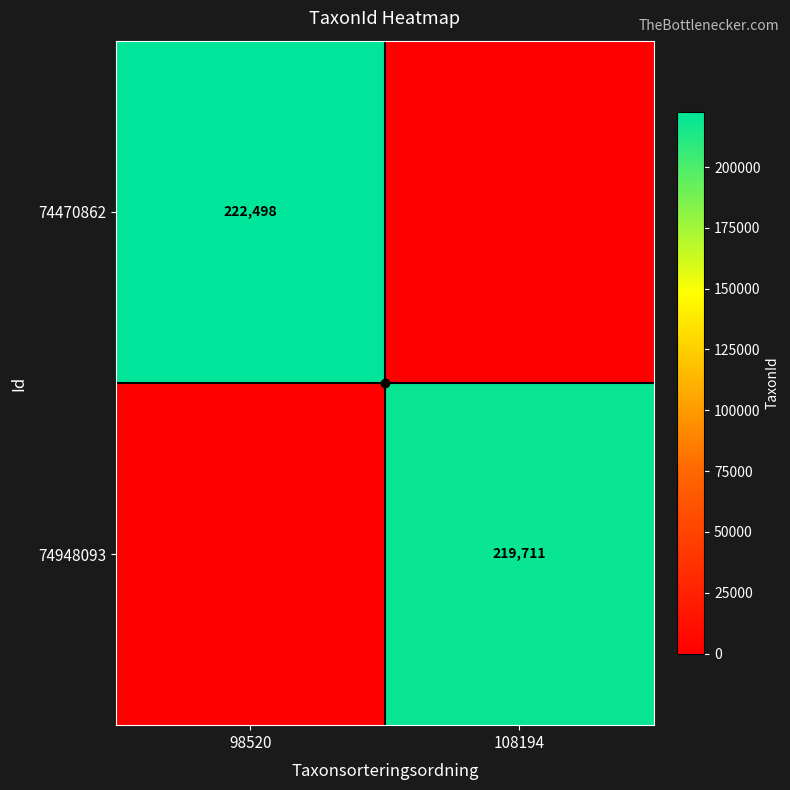

How many categories are shown in the chart?

2